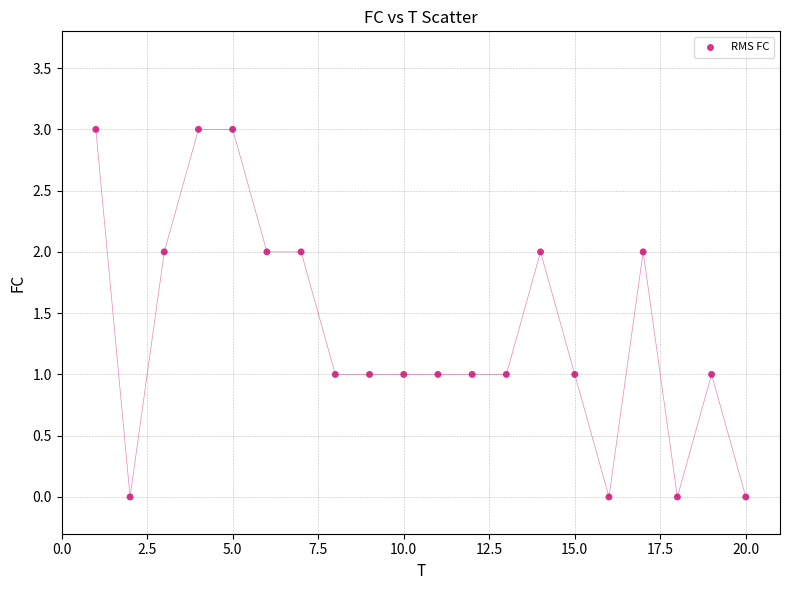

What is the range of Y values (max minus min)?

3